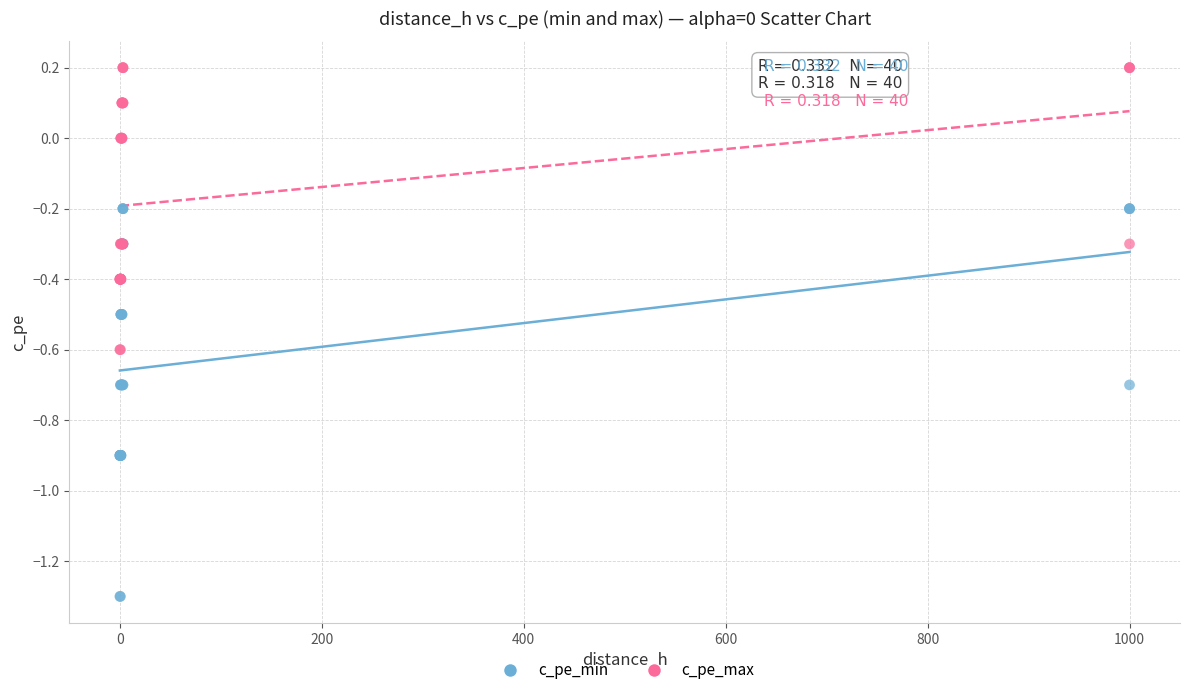

Which series reaches the minimum Y coordinate?

c_pe_min